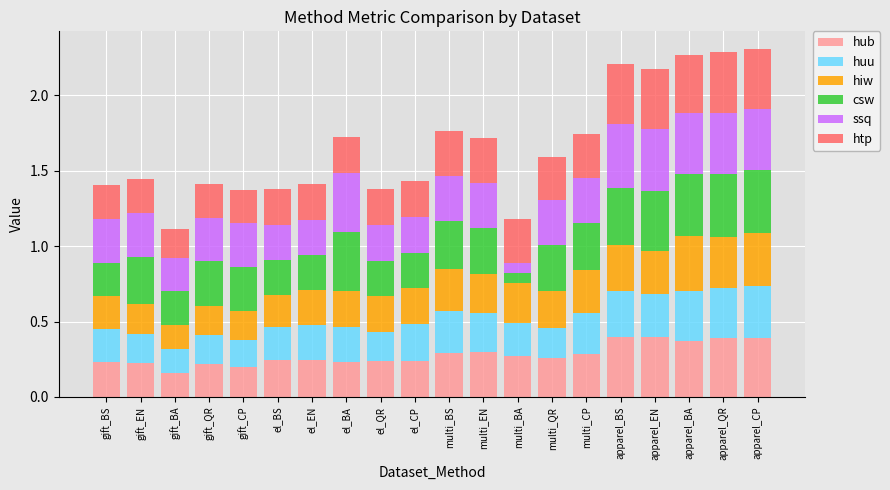

What is the total value across all series at apparel_BA?

2.3